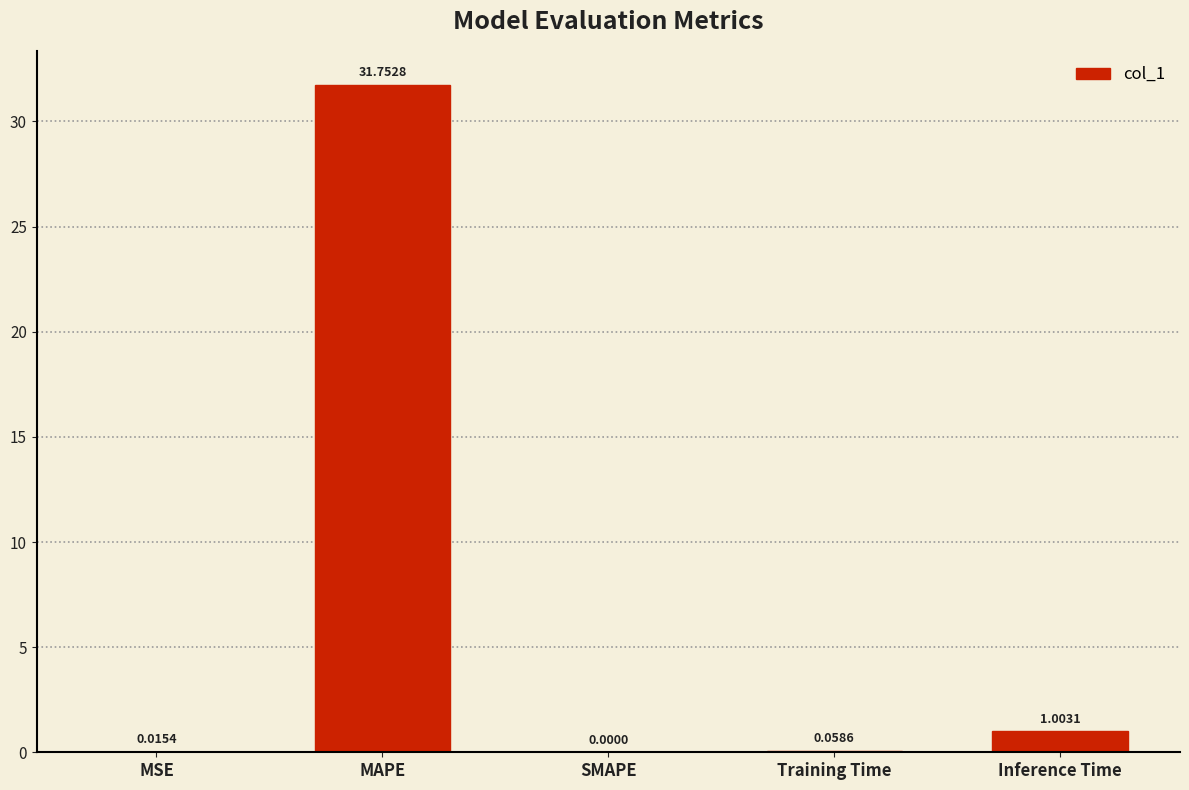

At which label is the value closest to 15?

Inference Time